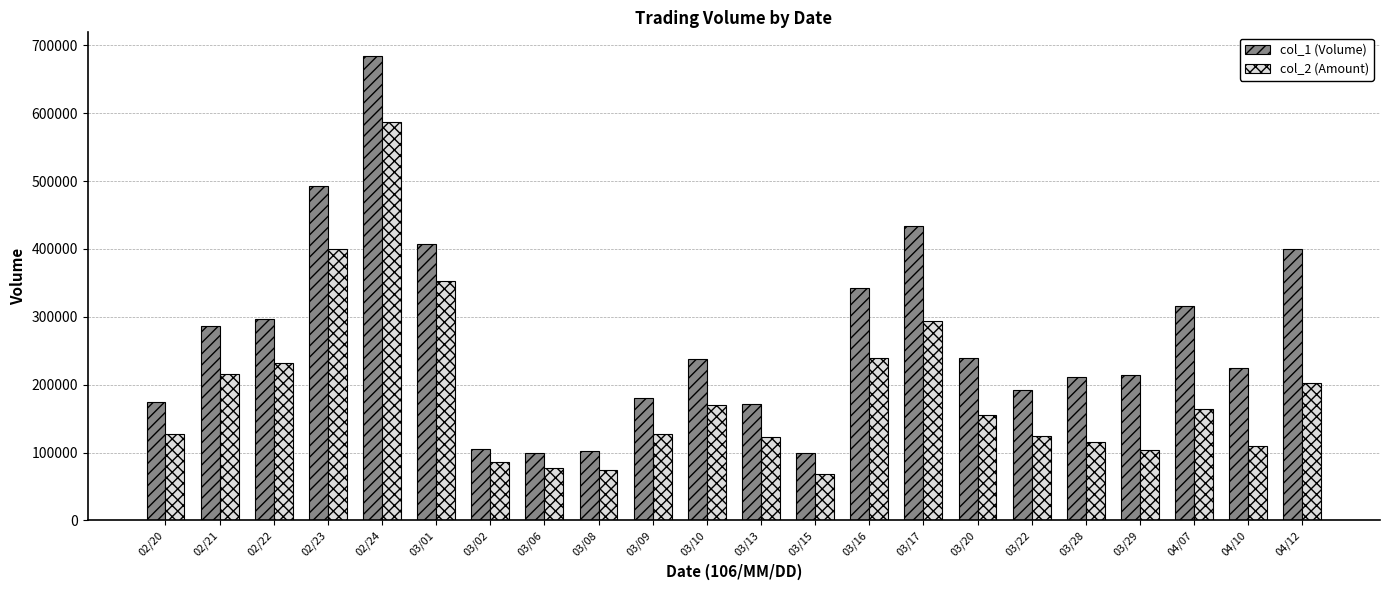

Does the chart contain any negative values?

No